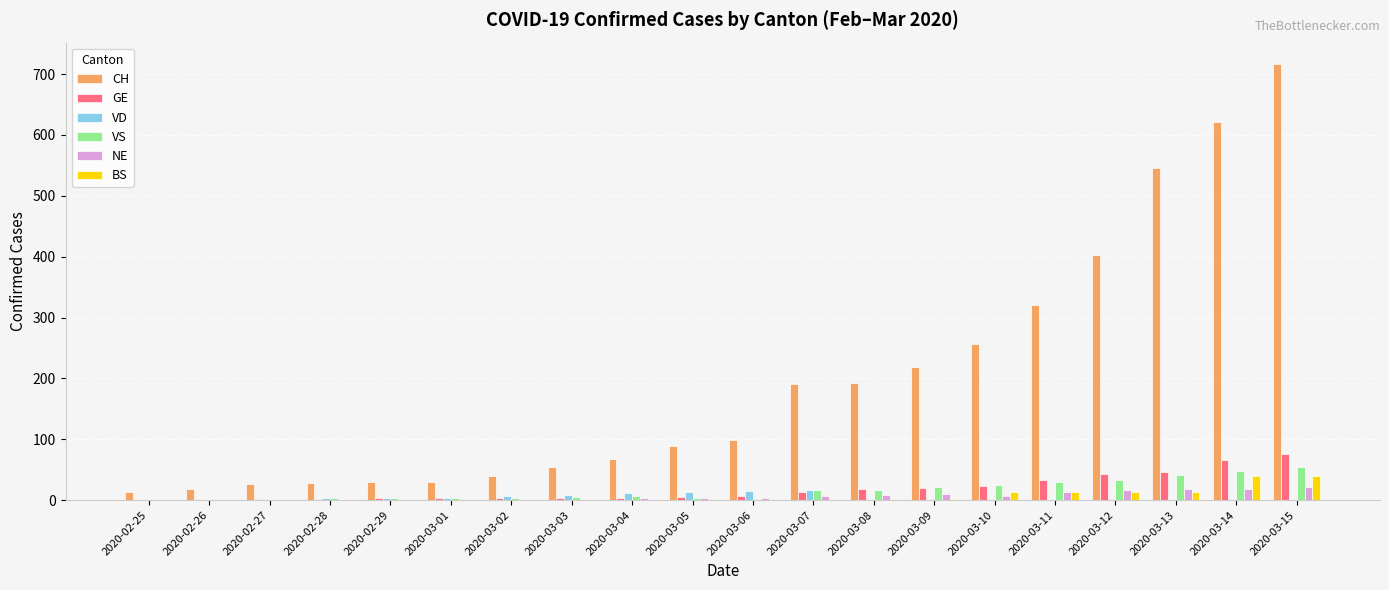

What is the total value across all series at 2020-02-29?

39